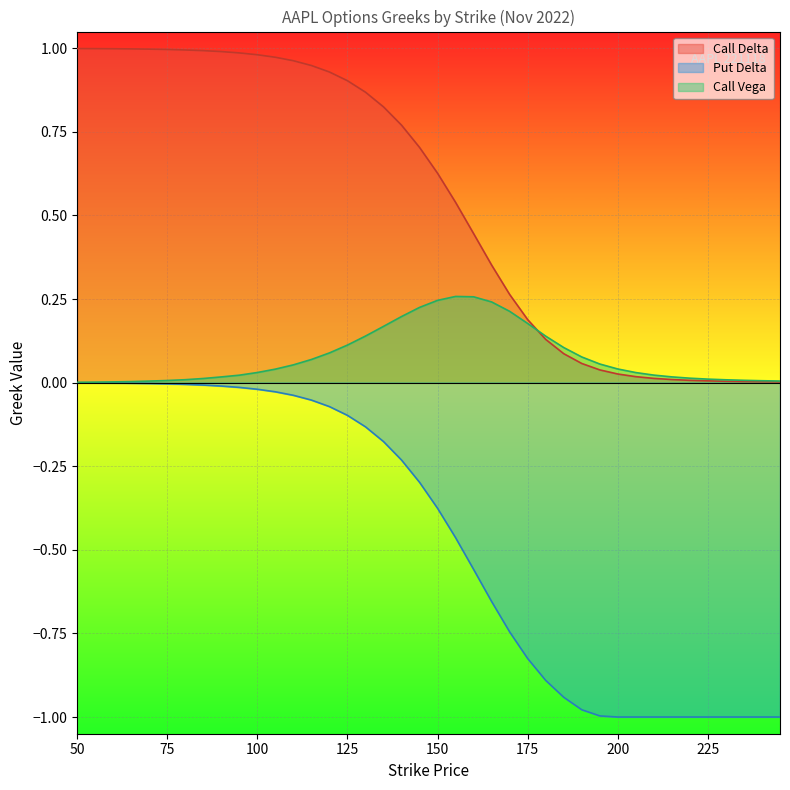

What is the difference between the maximum and minimum values in the Call Delta series?

1.0